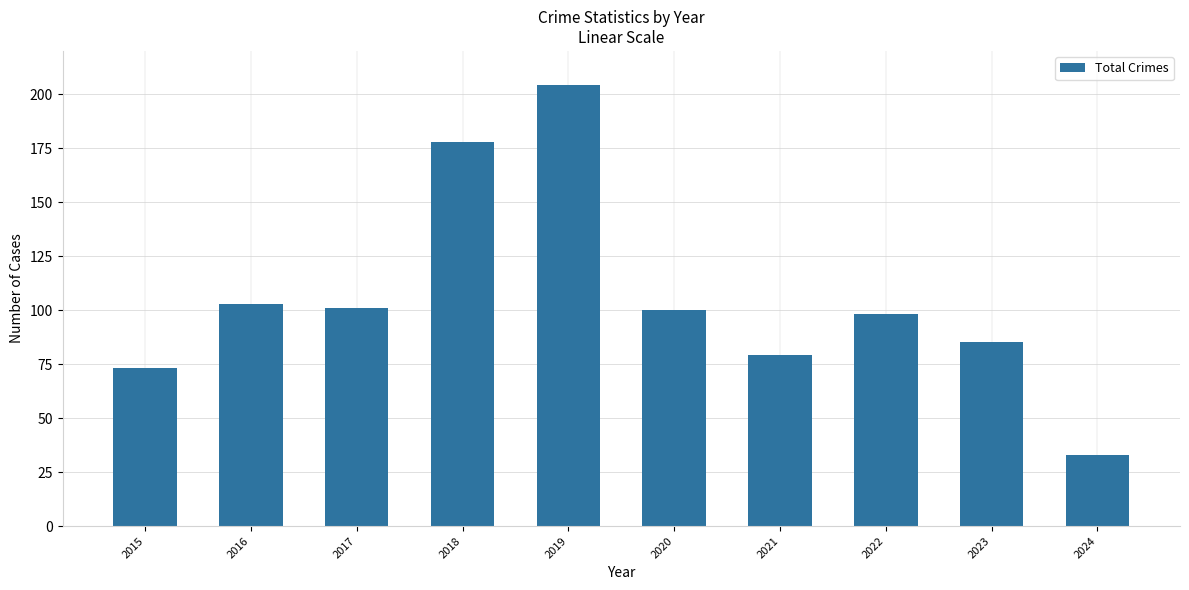

What is the approximate value at 2019, to the nearest 10?

200